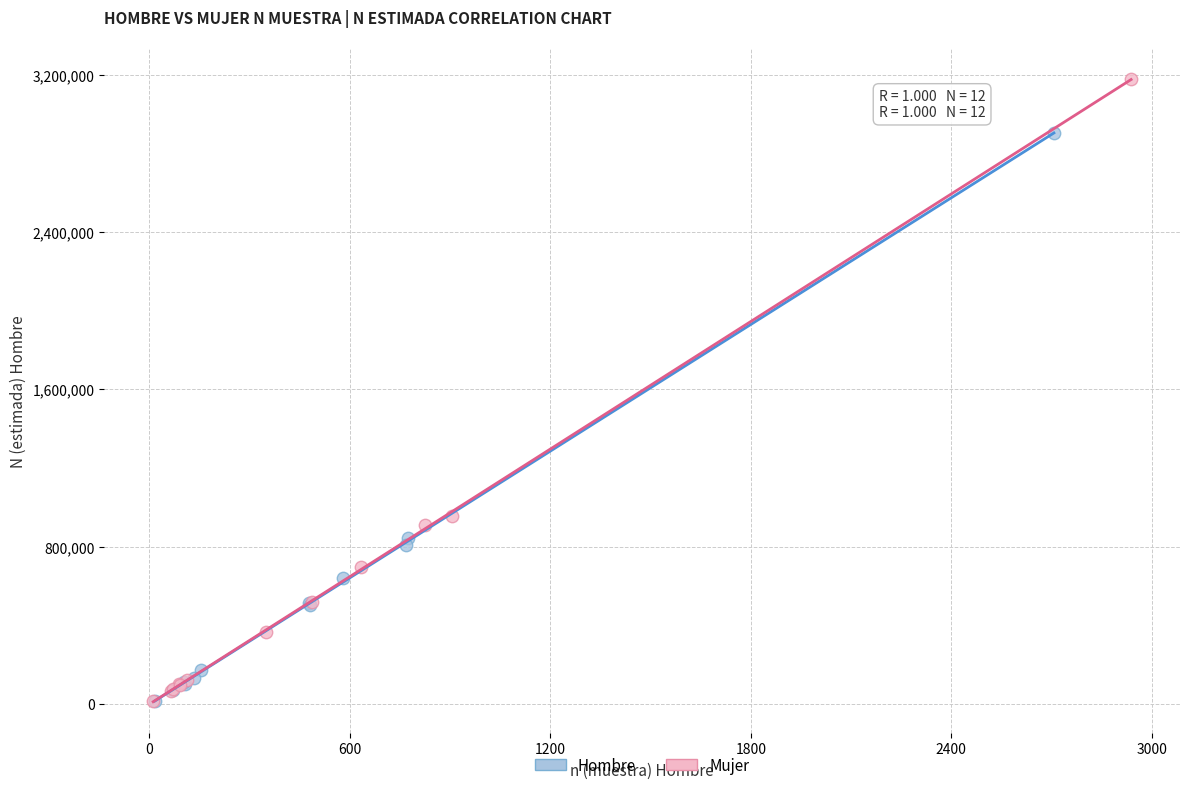

Which series contains the highest Y value?

Mujer